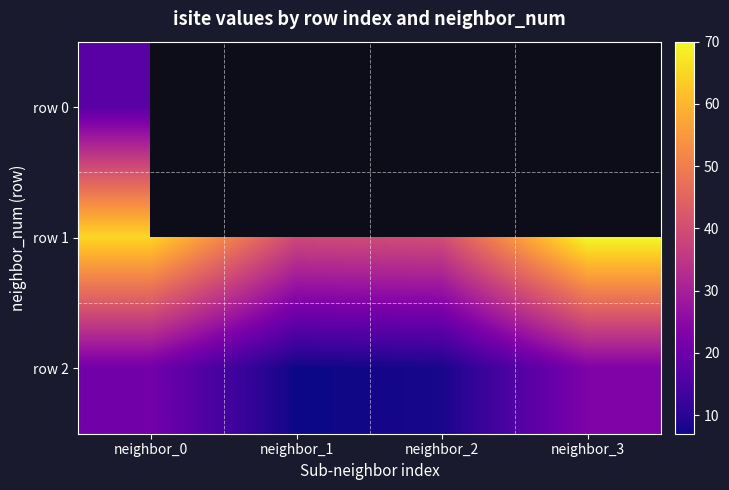

What is the minimum value for row 1?

39.0